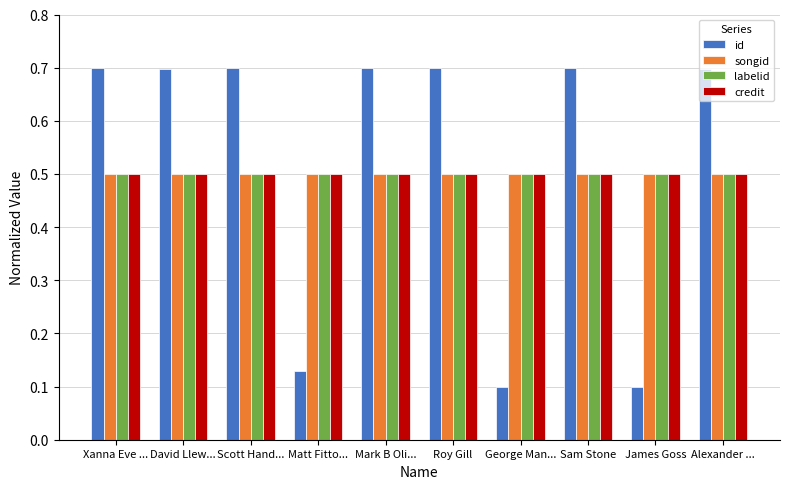

What is the spread (max minus min) of values at James Goss?

0.4